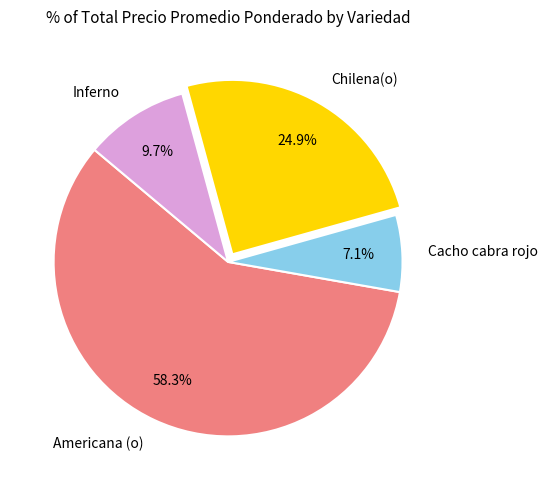

Does any single category account for the majority?

Yes